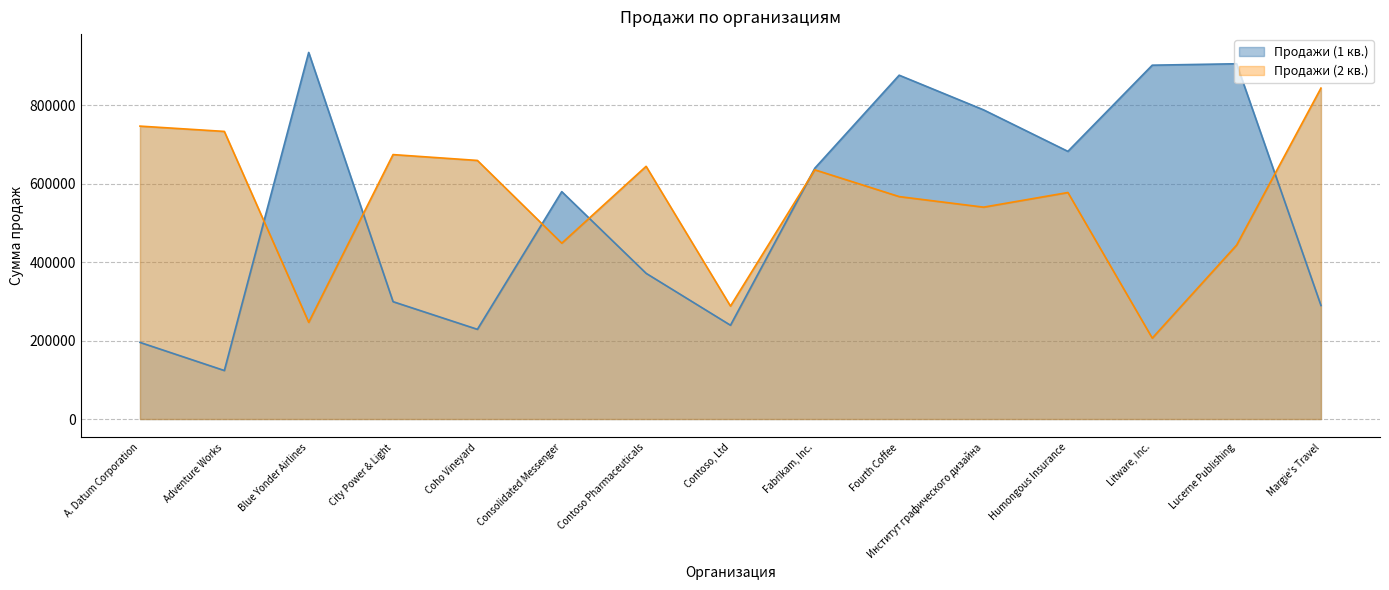

Which has a higher value, Blue Yonder Airlines or Fourth Coffee?

Blue Yonder Airlines